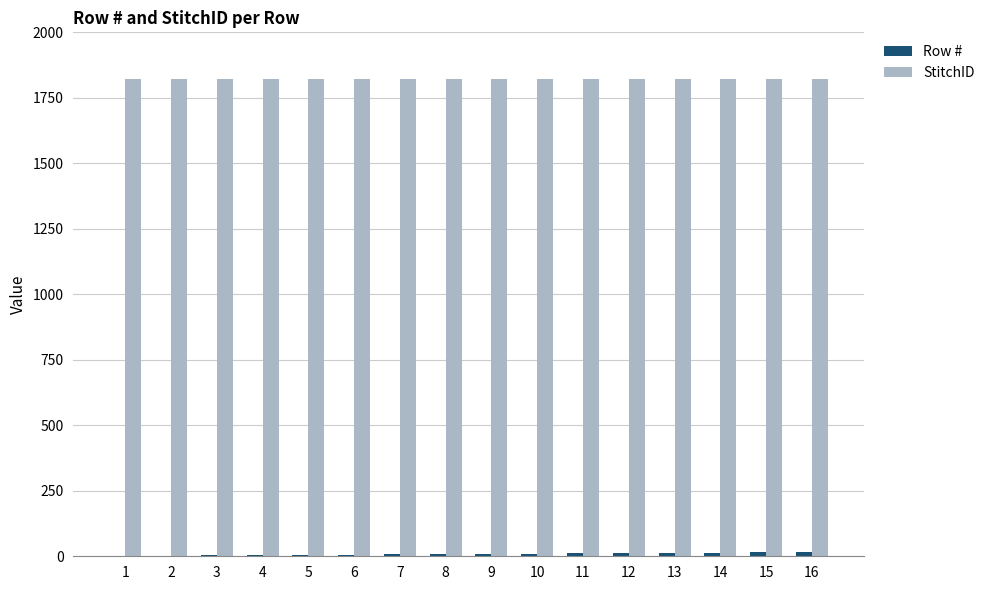

What is the highest value of the StitchID series?

1820